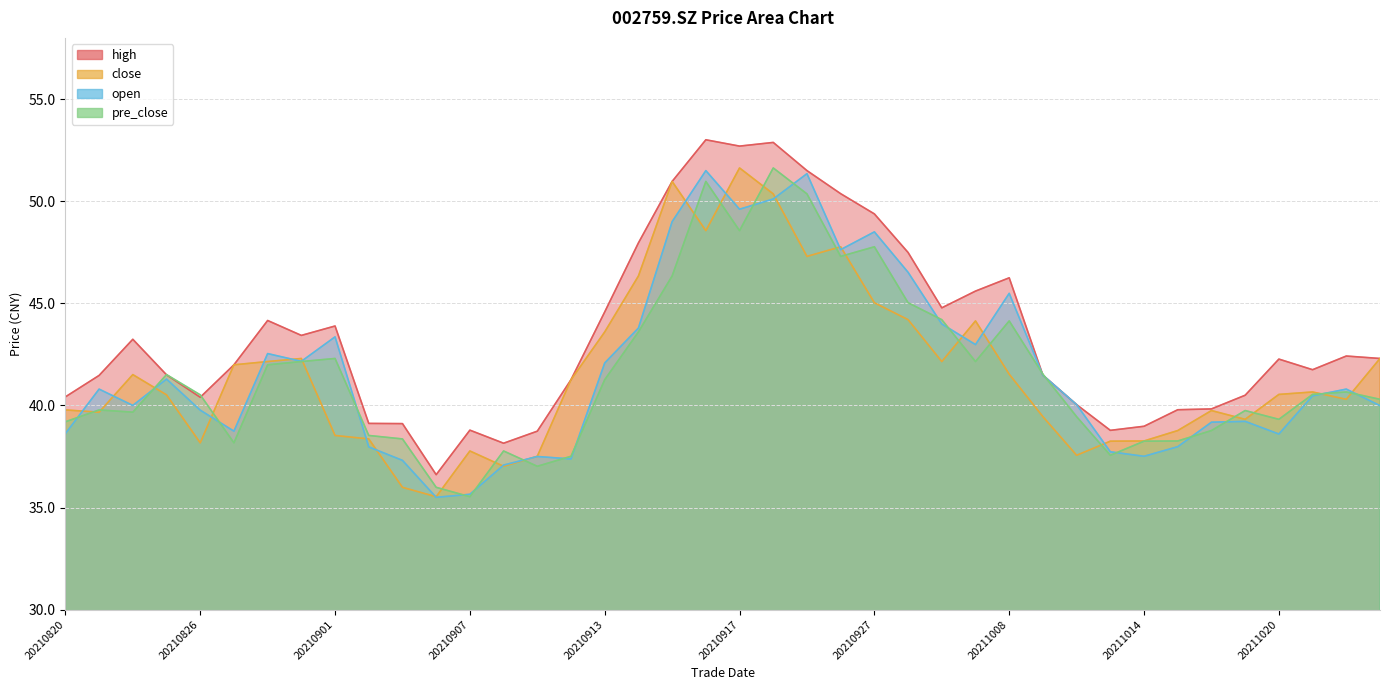

Reading left to right, list all the values displayed in this chart.

high: 40.4	41.5	43.2	41.5	40.4	42.0	44.2	43.4	43.9	39.1	39.1	36.6	38.8	38.1	38.7	41.3	44.6	48.0	51.0	53.0	52.7	52.9	51.5	50.4	49.4	47.5	44.8	45.6	46.2	41.5	40.0	38.8	39.0	39.8	39.8	40.5	42.3	41.8	42.4	42.3
close: 39.8	39.7	41.5	40.5	38.2	42.0	42.1	42.3	38.5	38.4	36.0	35.5	37.8	37.0	37.5	41.3	43.6	46.3	51.0	48.6	51.6	50.4	47.3	47.8	45.0	44.2	42.1	44.1	41.5	39.5	37.6	38.2	38.3	38.8	39.8	39.3	40.5	40.7	40.3	42.3
open: 38.6	40.8	40.0	41.3	39.8	38.7	42.5	42.2	43.4	38.0	37.3	35.5	35.6	37.1	37.5	37.4	42.1	43.8	49.0	51.5	49.6	50.1	51.4	47.6	48.5	46.5	44.0	43.0	45.5	41.5	40.0	37.7	37.5	38.0	39.2	39.2	38.6	40.5	40.8	40.0
pre_close: 39.2	39.8	39.7	41.5	40.5	38.2	42.0	42.1	42.3	38.5	38.4	36.0	35.5	37.8	37.0	37.5	41.3	43.6	46.3	51.0	48.6	51.6	50.4	47.3	47.8	45.0	44.2	42.1	44.1	41.5	39.5	37.6	38.2	38.3	38.8	39.8	39.3	40.5	40.7	40.3